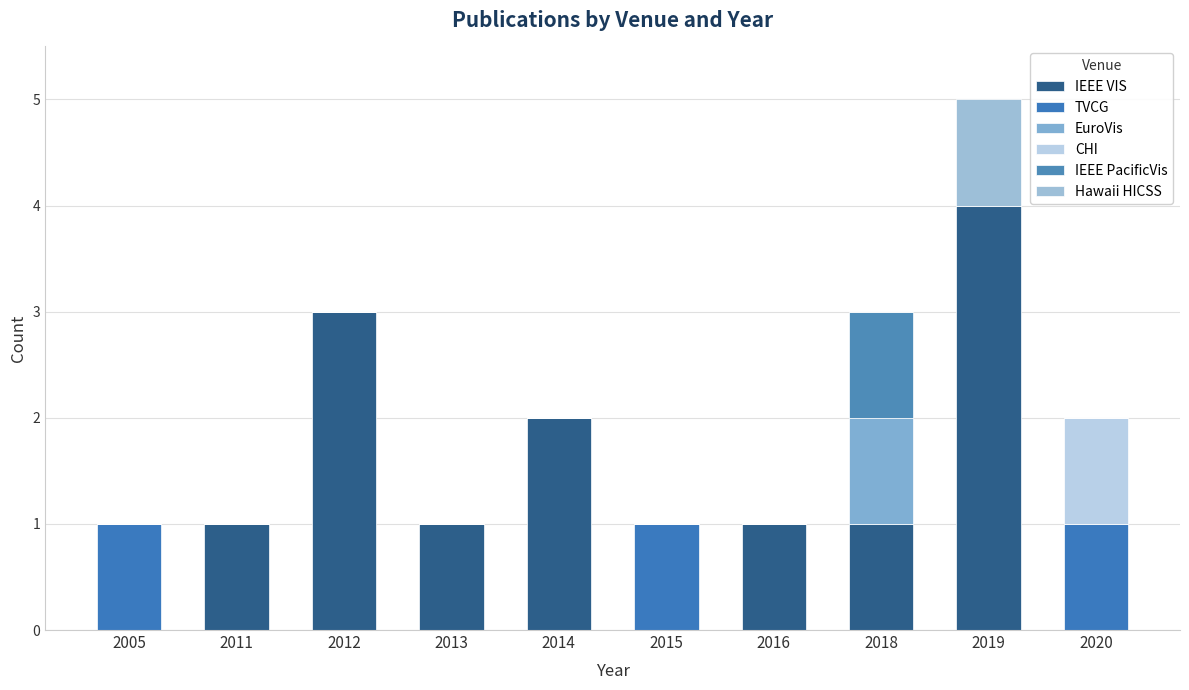

Count the EuroVis values in the range 0 to 1.

10